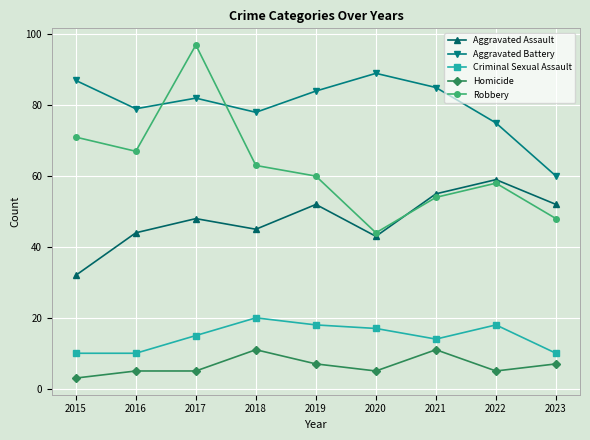

What is the difference between the Aggravated Battery values at 2021 and 2022?

10